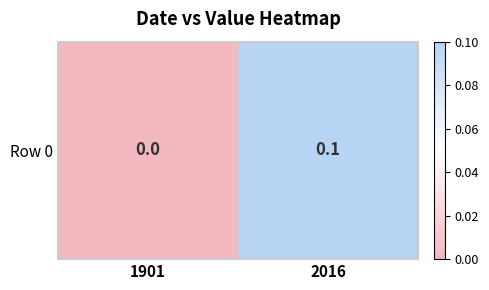

How many series are shown in this chart?

1